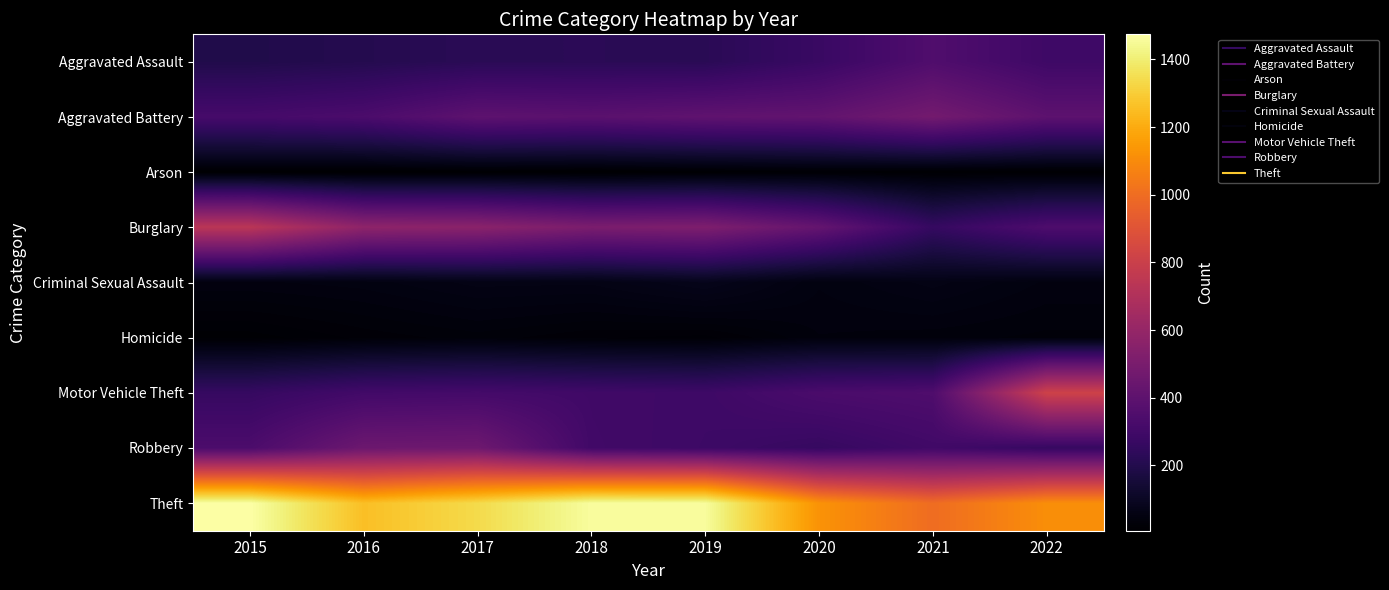

What is the smallest value displayed?

7